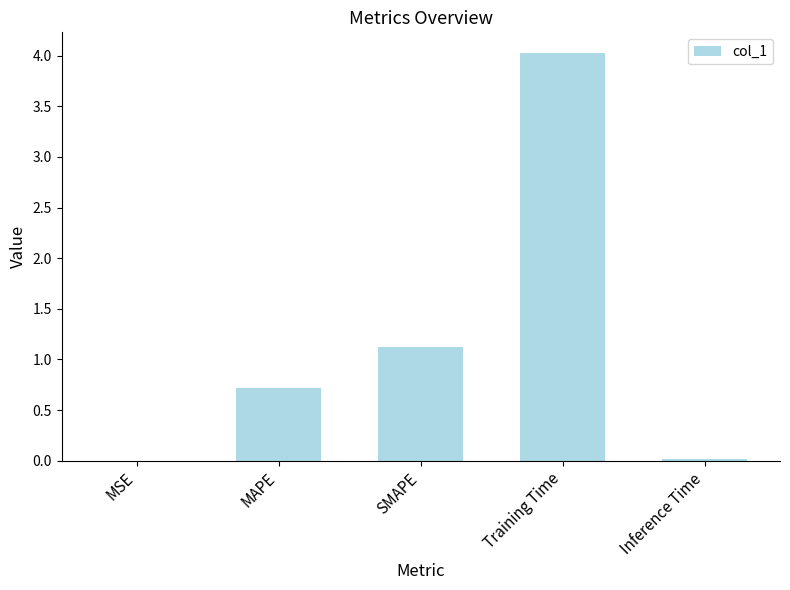

What is the greatest value displayed?

4.0